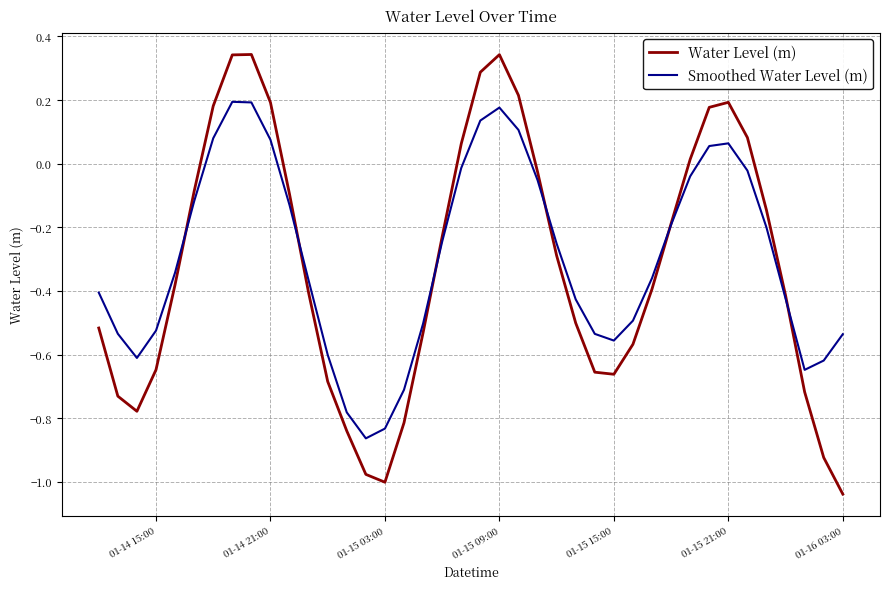

Which series has the largest range (max minus min)?

Water Level (m)